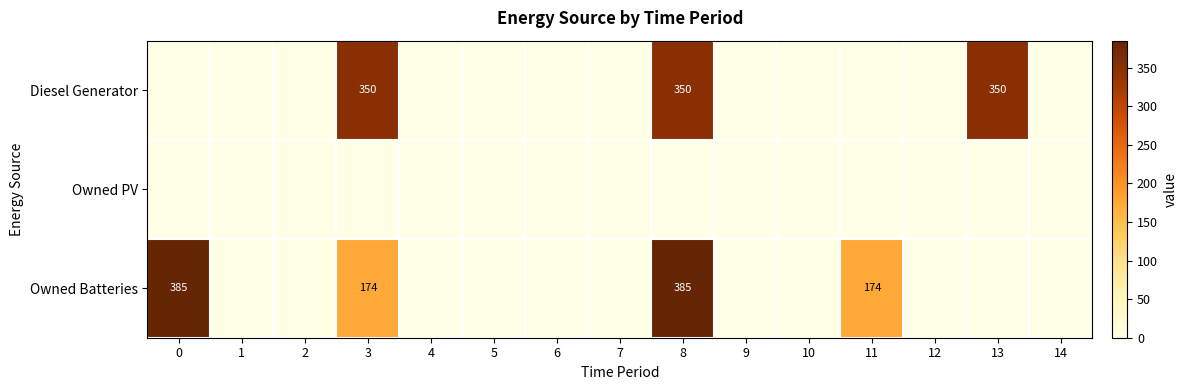

Is it true that Owned Batteries equals 385 at 8?

True